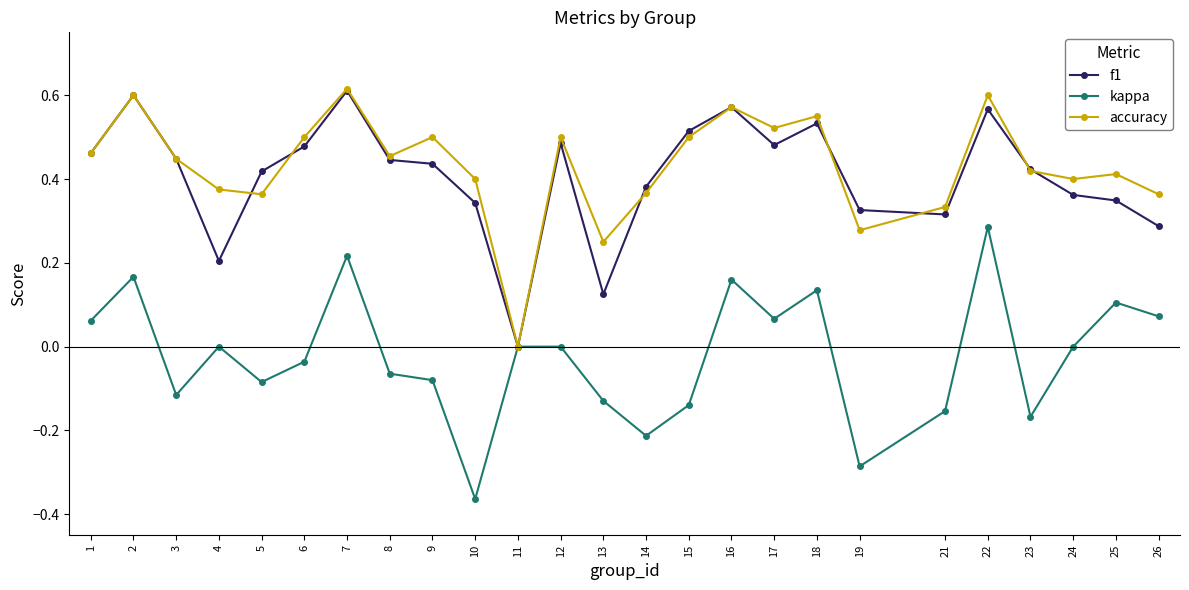

What is the total value across all series at 15?

0.9